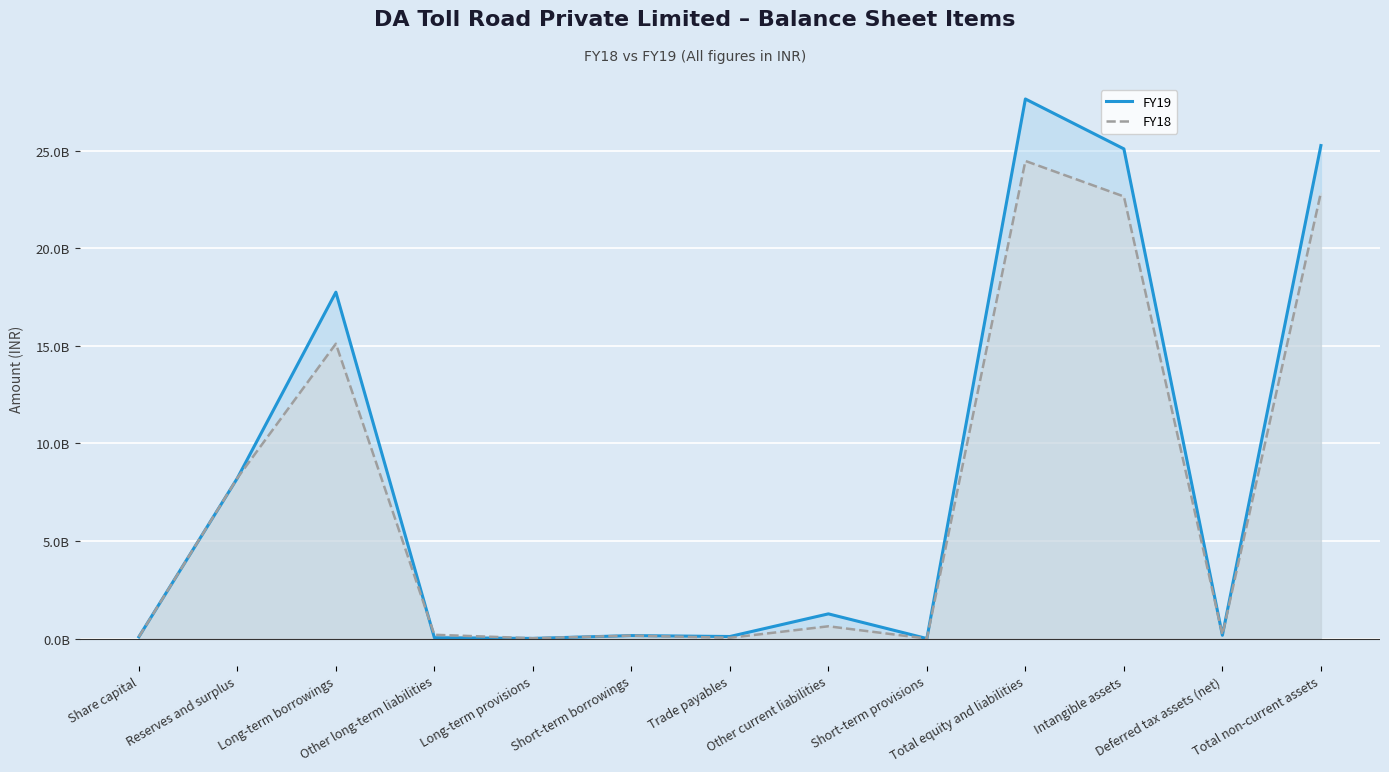

Read the FY19 value at Other long-term liabilities, to the nearest 100.

45530000